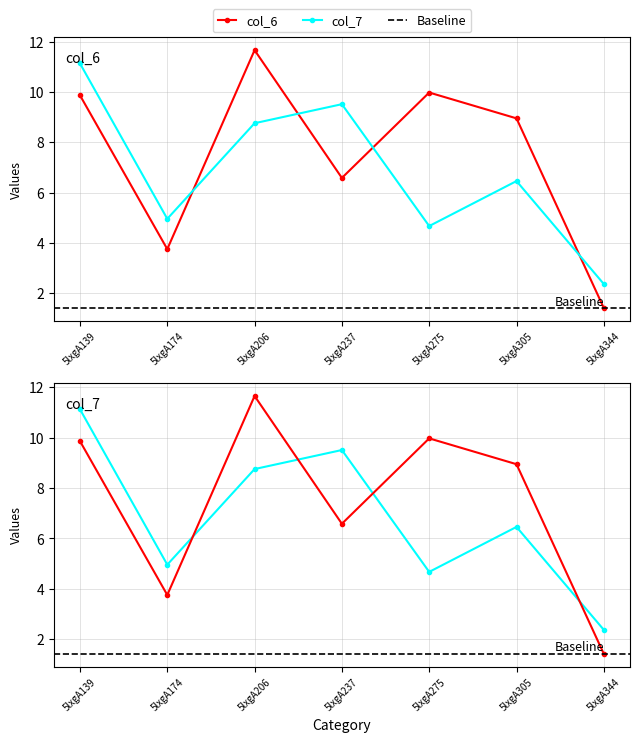

How many interior local valleys does the col_7 series have?

2